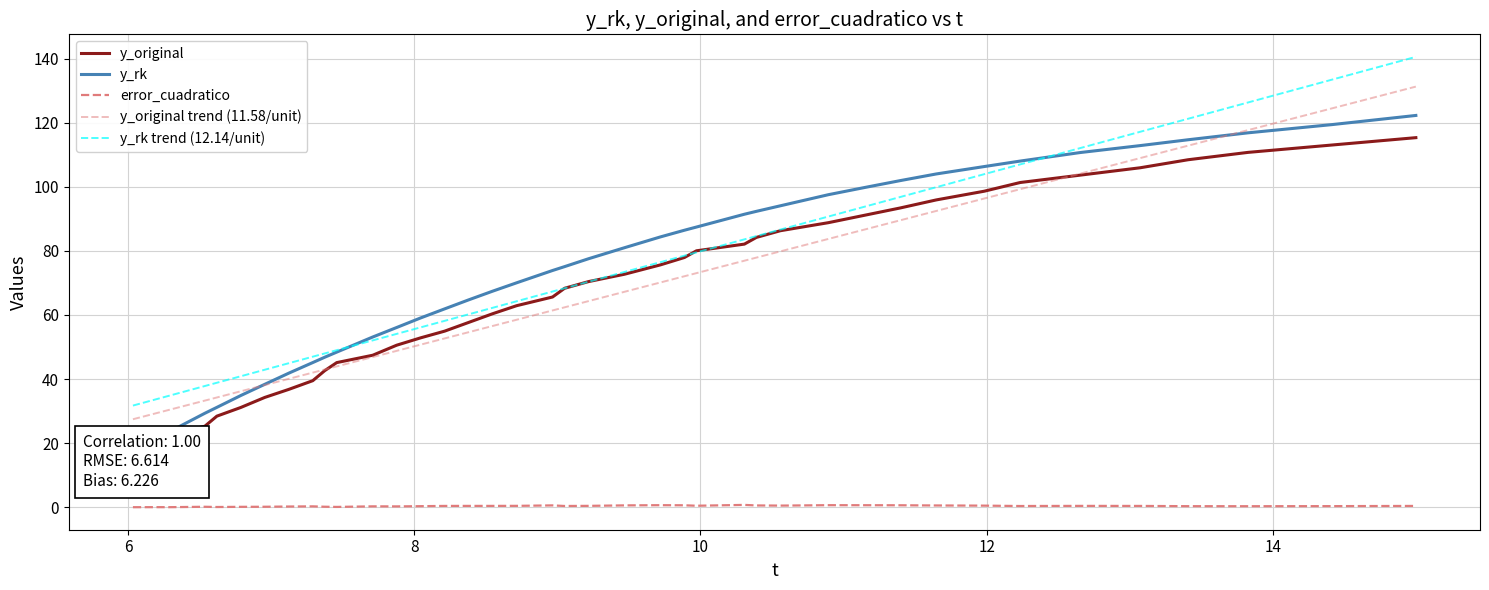

How many values in the y_rk trend (12.14/unit) series are below 70?

20